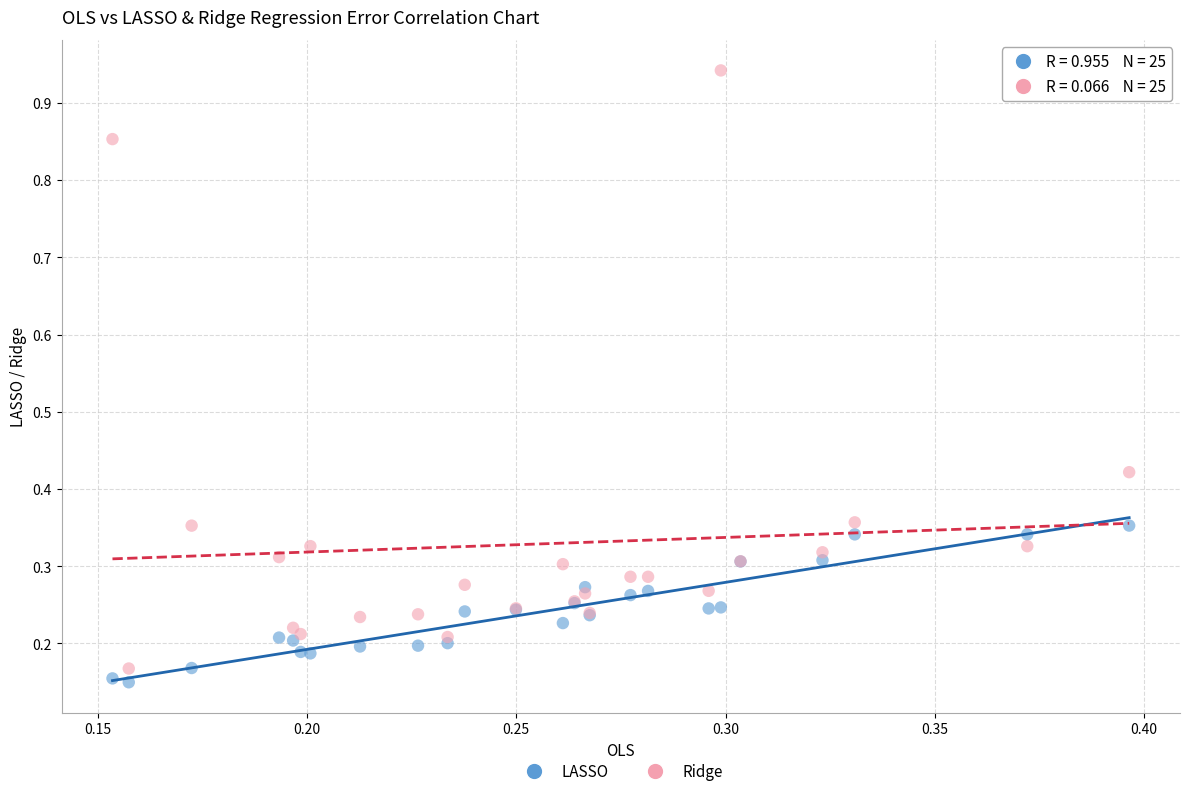

Which series reaches the maximum Y coordinate?

Ridge